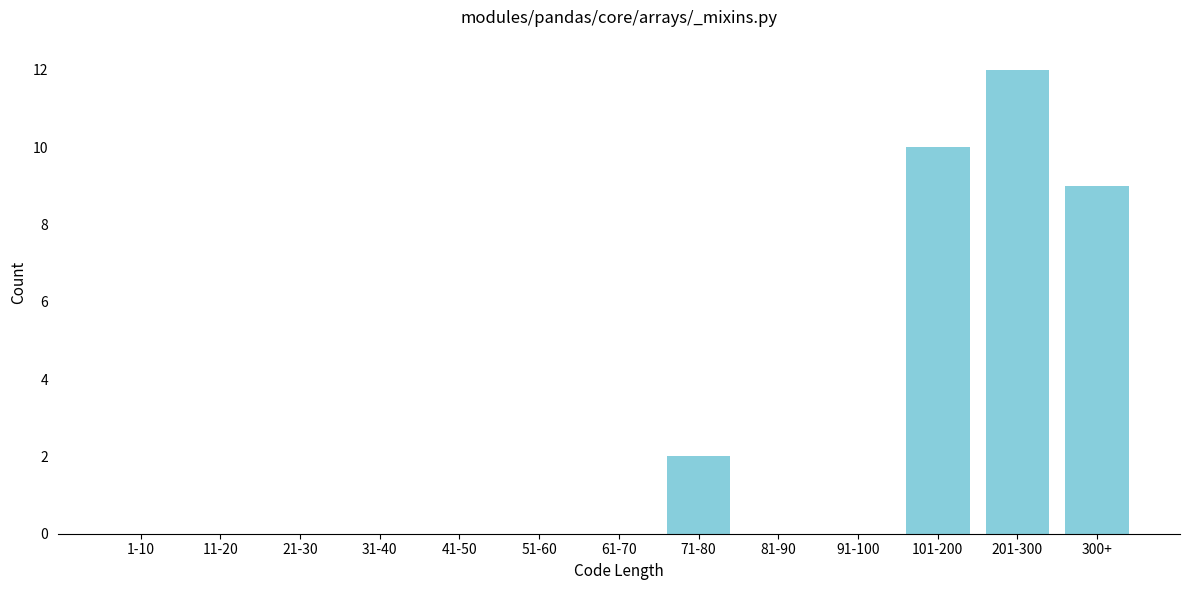

Reading left to right, extract all data points from this chart.

1-10=0	11-20=0	21-30=0	31-40=0	41-50=0	51-60=0	61-70=0	71-80=2	81-90=0	91-100=0	101-200=10	201-300=12	300+=9